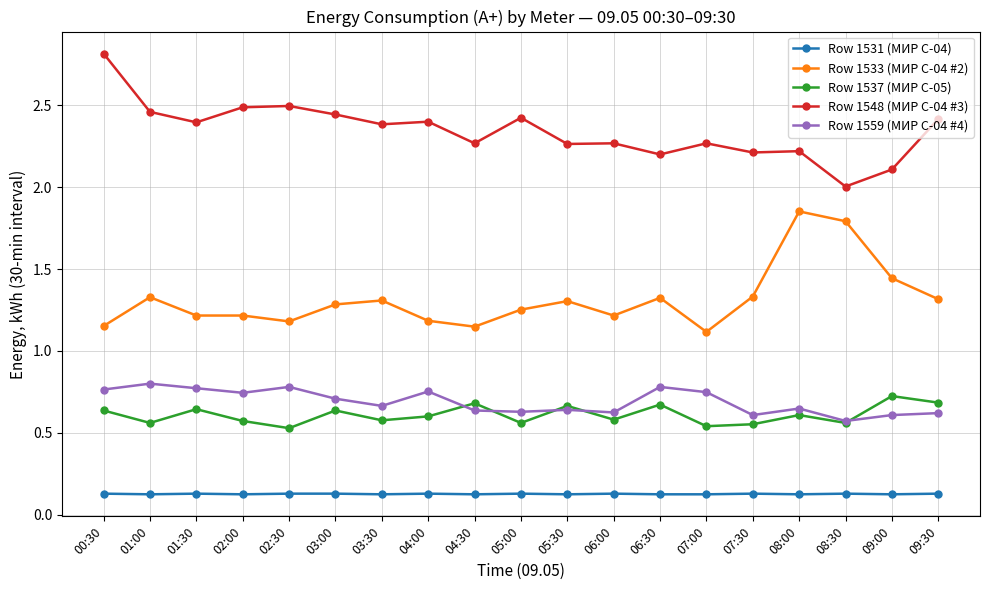

At 02:00, list the series in order from smallest to largest.

Row 1531 (МИР С-04), Row 1537 (МИР С-05), Row 1559 (МИР С-04 #4), Row 1533 (МИР С-04 #2), Row 1548 (МИР С-04 #3)